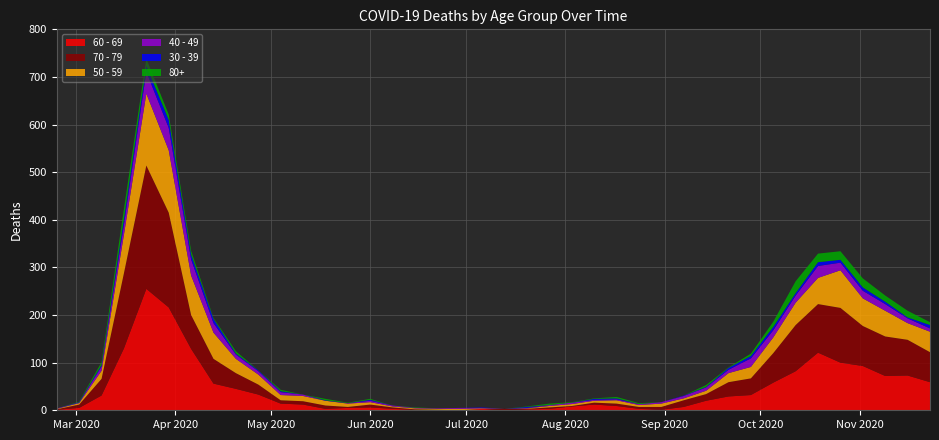

Reading right to left, what are all the values shown in this chart?

80+: 2020-11-23=6	2020-11-16=14	2020-11-09=13	2020-11-02=19	2020-10-26=18	2020-10-19=18	2020-10-12=25	2020-10-05=11	2020-09-28=5	2020-09-21=1	2020-09-14=4	2020-09-07=0	2020-08-31=0	2020-08-24=2	2020-08-17=3	2020-08-10=1	2020-08-03=1	2020-07-27=3	2020-07-20=1	2020-07-13=0	2020-07-06=0	2020-06-29=0	2020-06-22=0	2020-06-15=1	2020-06-08=0	2020-06-01=2	2020-05-25=1	2020-05-18=3	2020-05-11=0	2020-05-04=3	2020-04-27=0	2020-04-20=5	2020-04-13=2	2020-04-06=8	2020-03-30=11	2020-03-23=15	2020-03-16=21	2020-03-09=6	2020-03-02=1	2020-02-24=0
30 - 39: 2020-11-23=7	2020-11-16=2	2020-11-09=5	2020-11-02=7	2020-10-26=6	2020-10-19=8	2020-10-12=5	2020-10-05=7	2020-09-28=5	2020-09-21=4	2020-09-14=1	2020-09-07=1	2020-08-31=0	2020-08-24=0	2020-08-17=2	2020-08-10=2	2020-08-03=0	2020-07-27=0	2020-07-20=2	2020-07-13=0	2020-07-06=1	2020-06-29=0	2020-06-22=0	2020-06-15=0	2020-06-08=0	2020-06-01=2	2020-05-25=0	2020-05-18=1	2020-05-11=0	2020-05-04=2	2020-04-27=2	2020-04-20=2	2020-04-13=9	2020-04-06=10	2020-03-30=17	2020-03-23=12	2020-03-16=12	2020-03-09=3	2020-03-02=1	2020-02-24=0
40 - 49: 2020-11-23=7	2020-11-16=10	2020-11-09=14	2020-11-02=16	2020-10-26=16	2020-10-19=25	2020-10-12=15	2020-10-05=15	2020-09-28=18	2020-09-21=7	2020-09-14=7	2020-09-07=5	2020-08-31=3	2020-08-24=2	2020-08-17=2	2020-08-10=2	2020-08-03=3	2020-07-27=2	2020-07-20=1	2020-07-13=0	2020-07-06=1	2020-06-29=2	2020-06-22=1	2020-06-15=1	2020-06-08=2	2020-06-01=3	2020-05-25=1	2020-05-18=0	2020-05-11=3	2020-05-04=6	2020-04-27=7	2020-04-20=9	2020-04-13=20	2020-04-06=34	2020-03-30=47	2020-03-23=46	2020-03-16=21	2020-03-09=9	2020-03-02=1	2020-02-24=1
50 - 59: 2020-11-23=43	2020-11-16=35	2020-11-09=54	2020-11-02=58	2020-10-26=79	2020-10-19=55	2020-10-12=47	2020-10-05=33	2020-09-28=24	2020-09-21=19	2020-09-14=7	2020-09-07=4	2020-08-31=7	2020-08-24=4	2020-08-17=7	2020-08-10=4	2020-08-03=4	2020-07-27=3	2020-07-20=1	2020-07-13=0	2020-07-06=1	2020-06-29=3	2020-06-22=2	2020-06-15=2	2020-06-08=2	2020-06-01=5	2020-05-25=7	2020-05-18=10	2020-05-11=11	2020-05-04=11	2020-04-27=21	2020-04-20=30	2020-04-13=55	2020-04-06=83	2020-03-30=131	2020-03-23=151	2020-03-16=81	2020-03-09=17	2020-03-02=3	2020-02-24=1
60 - 69: 2020-11-23=59	2020-11-16=73	2020-11-09=72	2020-11-02=93	2020-10-26=100	2020-10-19=121	2020-10-12=82	2020-10-05=58	2020-09-28=32	2020-09-21=29	2020-09-14=20	2020-09-07=7	2020-08-31=1	2020-08-24=3	2020-08-17=9	2020-08-10=12	2020-08-03=8	2020-07-27=3	2020-07-20=2	2020-07-13=0	2020-07-06=3	2020-06-29=0	2020-06-22=0	2020-06-15=1	2020-06-08=3	2020-06-01=6	2020-05-25=5	2020-05-18=3	2020-05-11=12	2020-05-04=14	2020-04-27=33	2020-04-20=45	2020-04-13=56	2020-04-06=129	2020-03-30=216	2020-03-23=255	2020-03-16=130	2020-03-09=31	2020-03-02=5	2020-02-24=1
70 - 79: 2020-11-23=63	2020-11-16=75	2020-11-09=83	2020-11-02=84	2020-10-26=115	2020-10-19=102	2020-10-12=97	2020-10-05=62	2020-09-28=35	2020-09-21=30	2020-09-14=14	2020-09-07=14	2020-08-31=6	2020-08-24=4	2020-08-17=5	2020-08-10=4	2020-08-03=1	2020-07-27=3	2020-07-20=1	2020-07-13=3	2020-07-06=0	2020-06-29=0	2020-06-22=1	2020-06-15=1	2020-06-08=3	2020-06-01=6	2020-05-25=2	2020-05-18=7	2020-05-11=7	2020-05-04=7	2020-04-27=21	2020-04-20=33	2020-04-13=52	2020-04-06=71	2020-03-30=199	2020-03-23=259	2020-03-16=158	2020-03-09=35	2020-03-02=7	2020-02-24=1